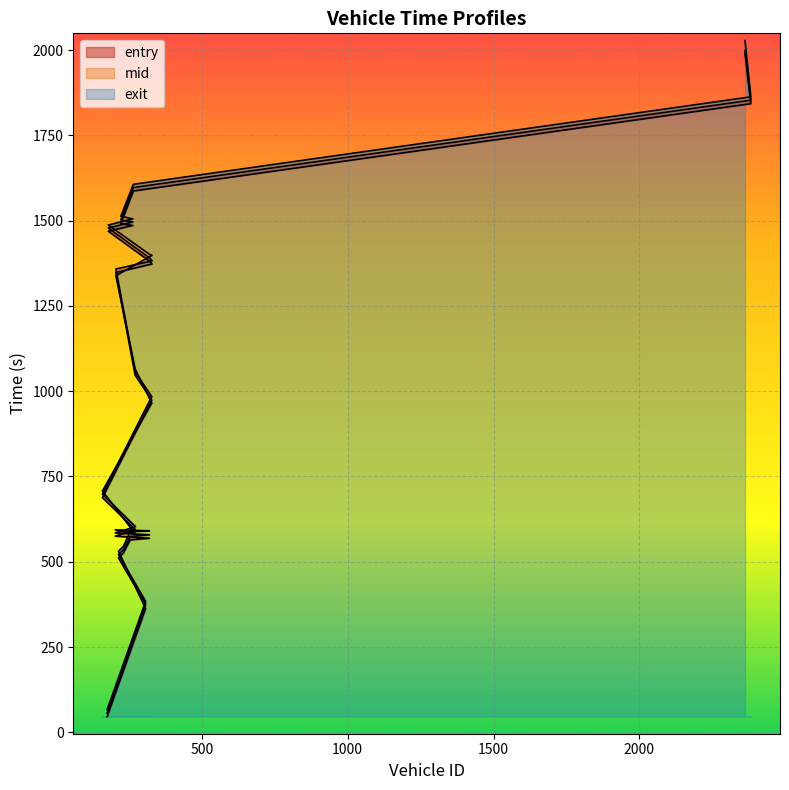

What is the value of the exit point at the 19th from the left?

1863.0